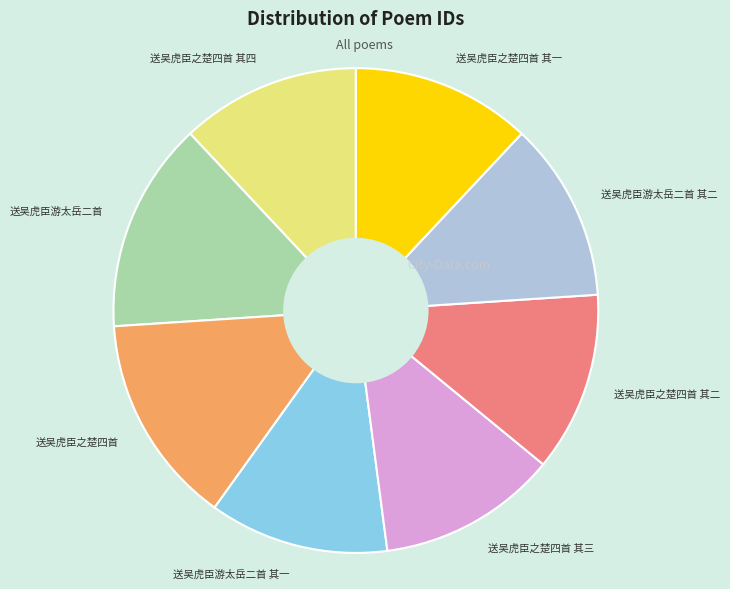

Does any single category account for the majority?

No